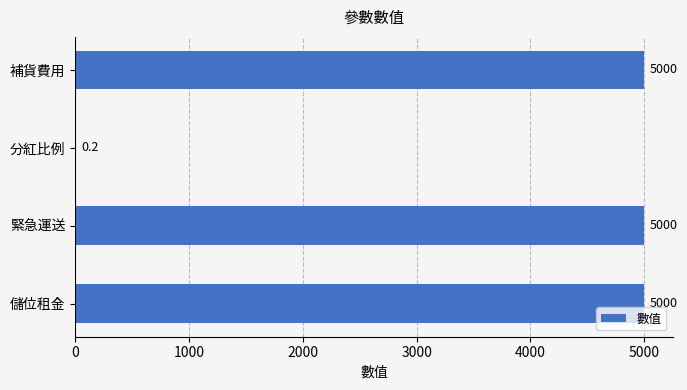

The chart shows a value of 5000.0 at 補貨費用. True or false?

True